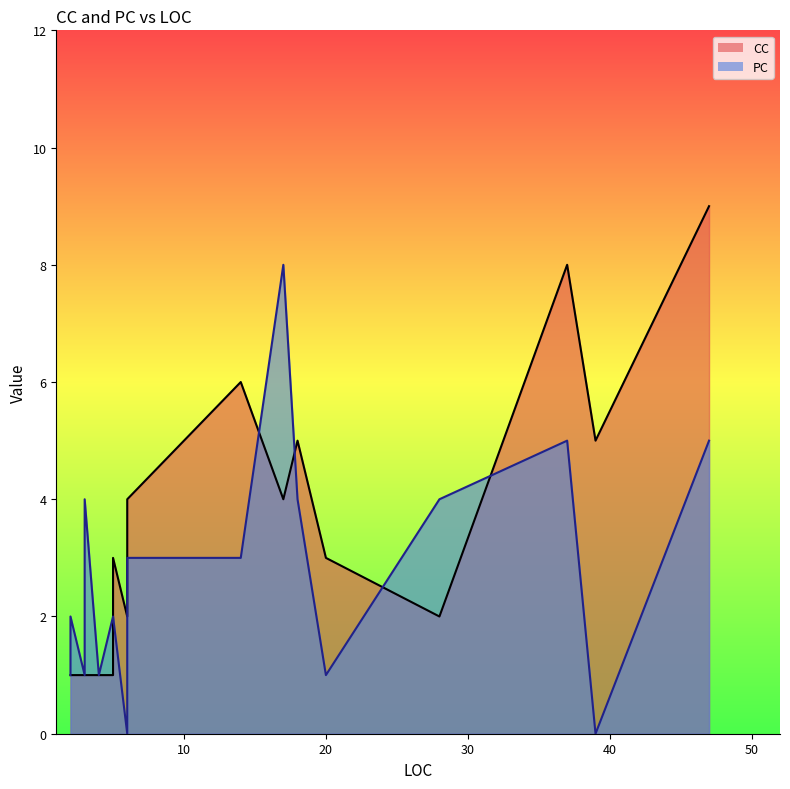

True or false: CC has more than 1 points higher than both neighbors.

True